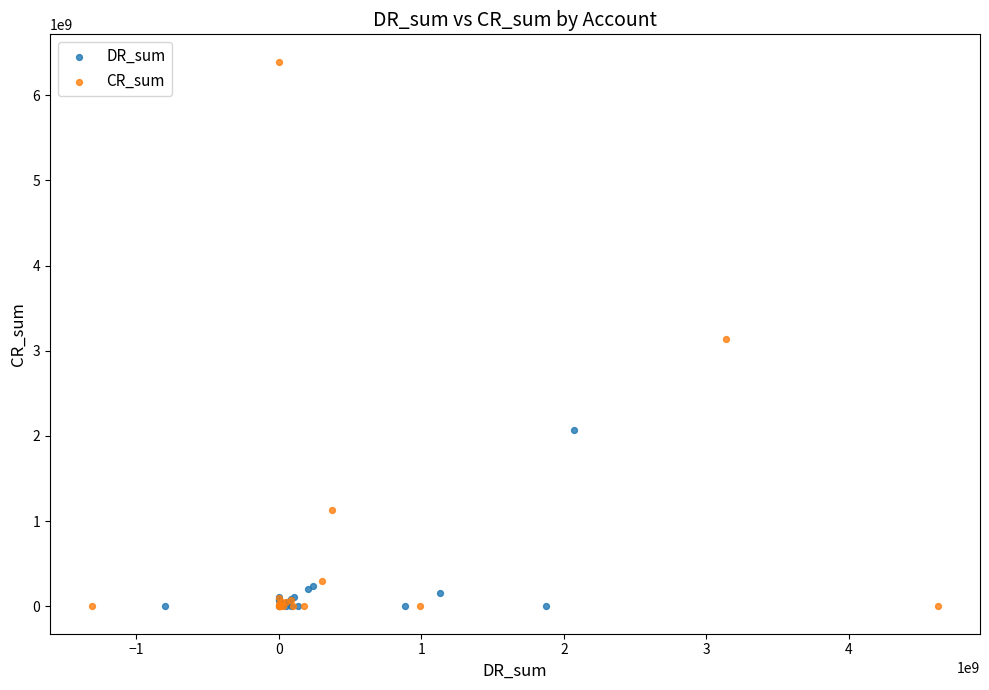

Which series reaches the maximum Y coordinate?

CR_sum